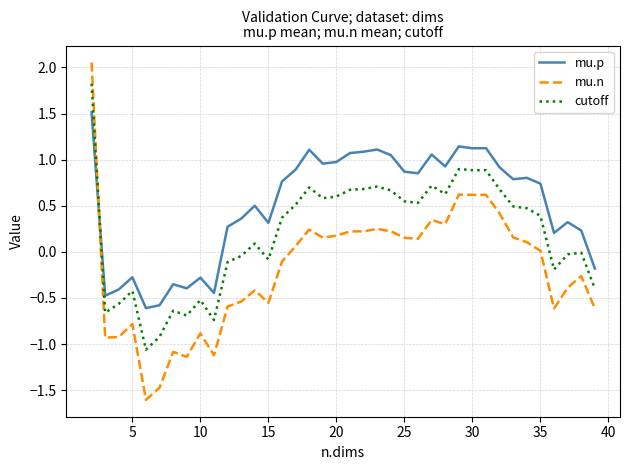

Which series has the largest range (max minus min)?

mu.n